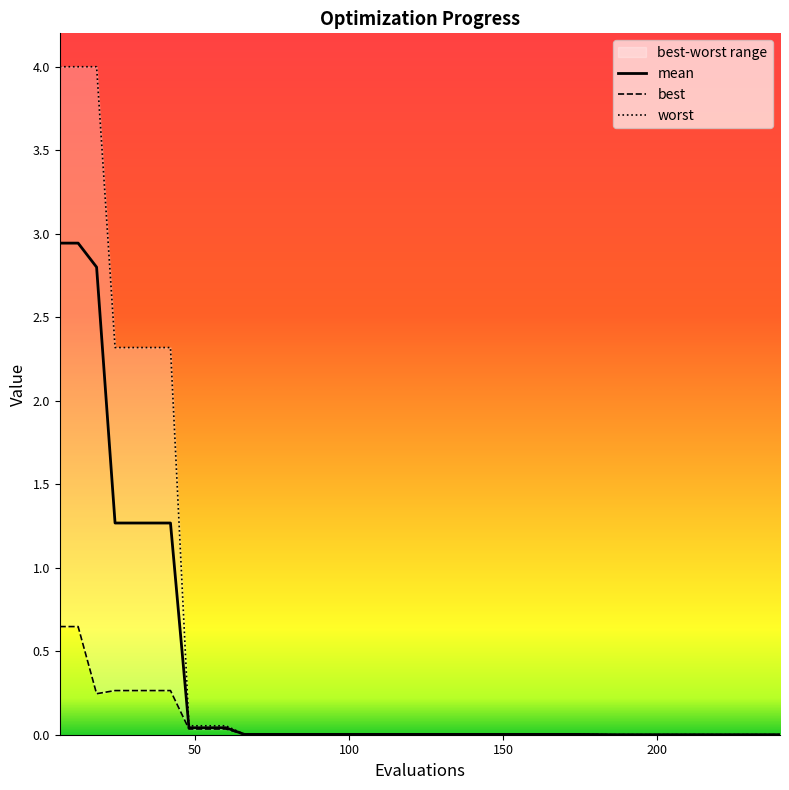

The worst series shows 0.0 at 138. True or false?

True